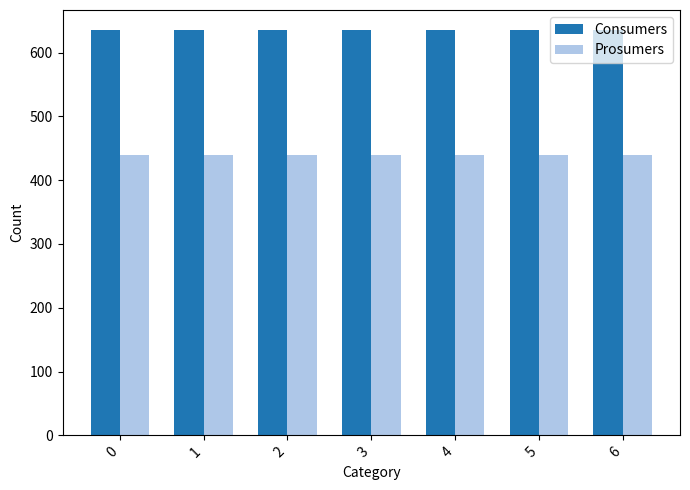

What is the average value of the Consumers series?

635